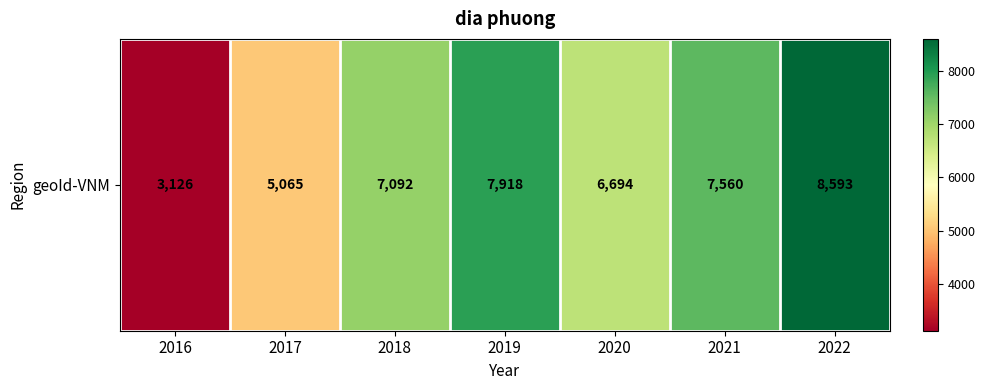

Reading left to right, transcribe all the data shown in this chart.

2016=3126	2017=5065	2018=7092	2019=7918	2020=6694	2021=7560	2022=8593